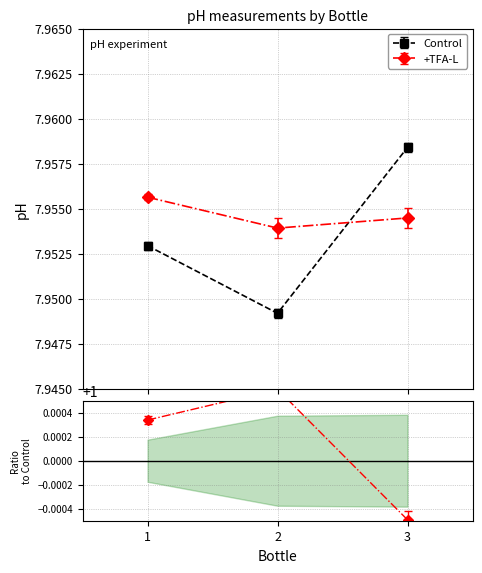

How many lines are shown in the chart?

2